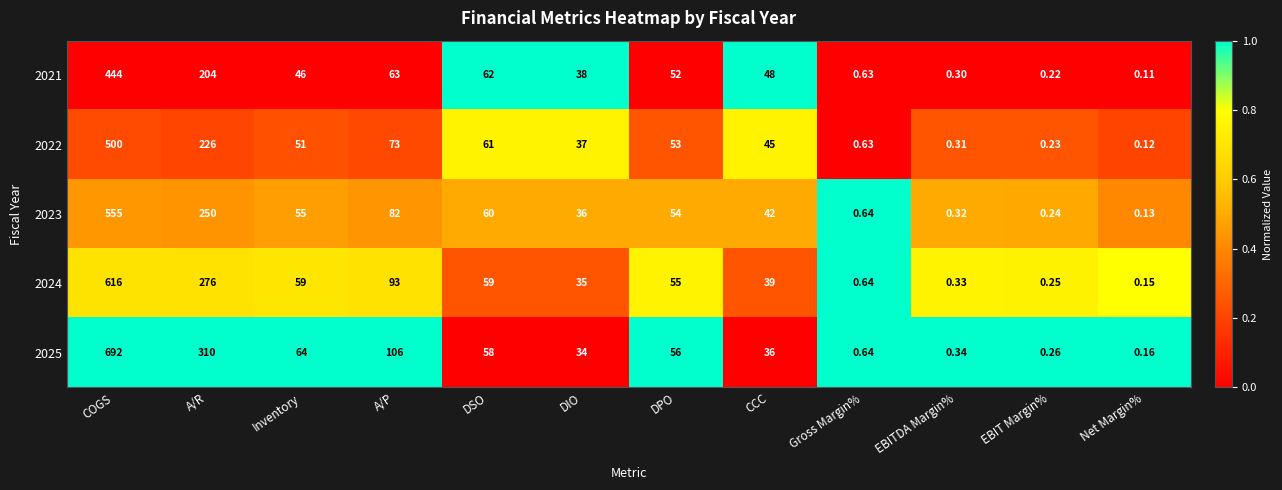

Between Inventory and EBITDA Margin%, which series saw the biggest shift?

2025